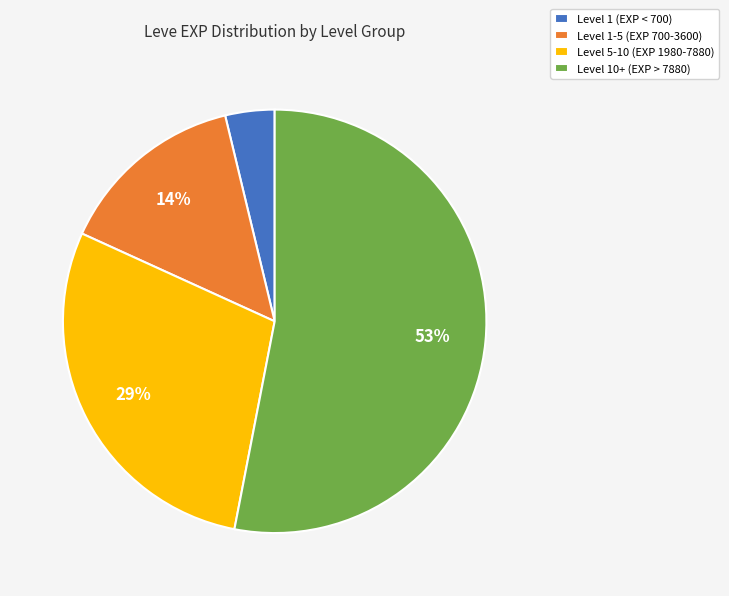

How many slices are in this pie chart?

4